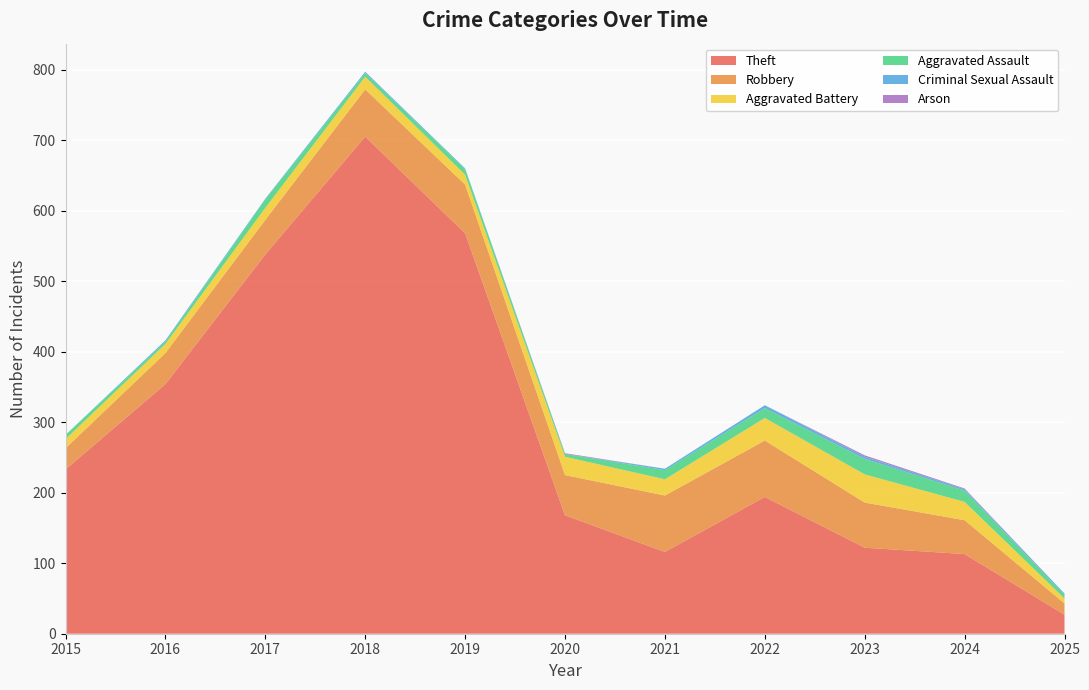

Reading left to right, extract all data points from this chart.

Theft: 2015=233	2016=354	2017=538	2018=705	2019=568	2020=168	2021=116	2022=194	2023=122	2024=113	2025=27
Robbery: 2015=30	2016=44	2017=49	2018=67	2019=69	2020=57	2021=80	2022=80	2023=64	2024=48	2025=16
Aggravated Battery: 2015=13	2016=13	2017=17	2018=18	2019=14	2020=26	2021=23	2022=32	2023=40	2024=26	2025=7
Aggravated Assault: 2015=6	2016=3	2017=12	2018=5	2019=8	2020=4	2021=13	2022=14	2023=22	2024=16	2025=5
Criminal Sexual Assault: 2015=0	2016=2	2017=1	2018=2	2019=1	2020=0	2021=2	2022=4	2023=3	2024=2	2025=2
Arson: 2015=0	2016=0	2017=0	2018=0	2019=0	2020=1	2021=0	2022=0	2023=2	2024=1	2025=0